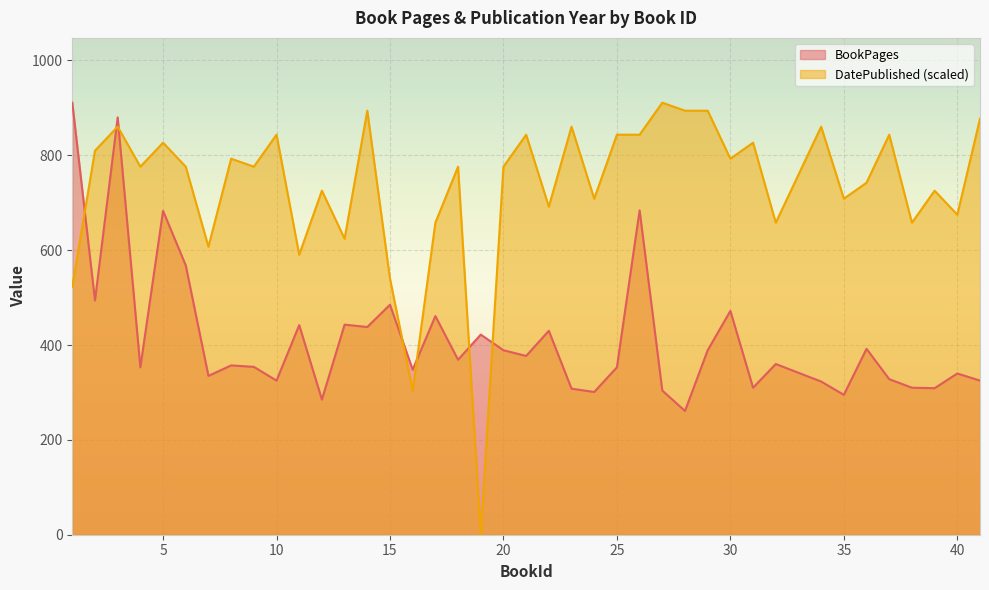

Which has a higher value, 38 or 14?

14